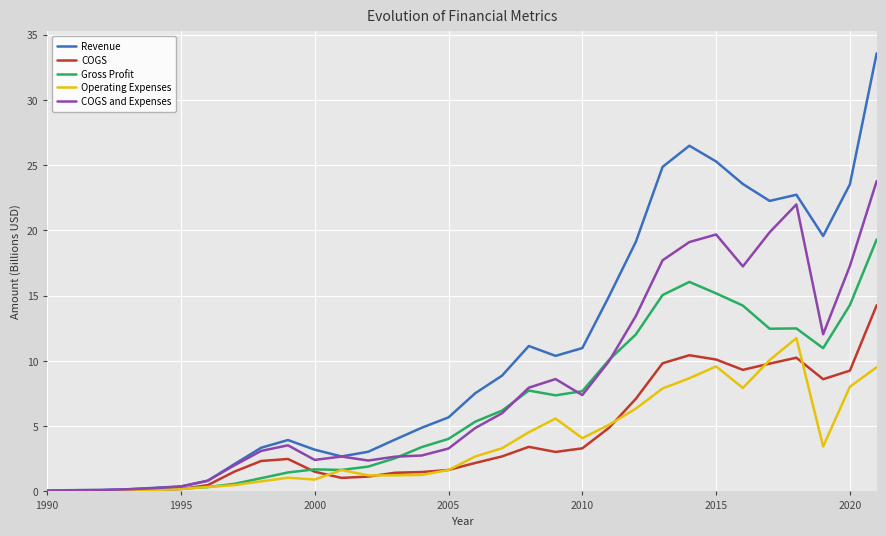

What is the greatest value displayed?

33.6